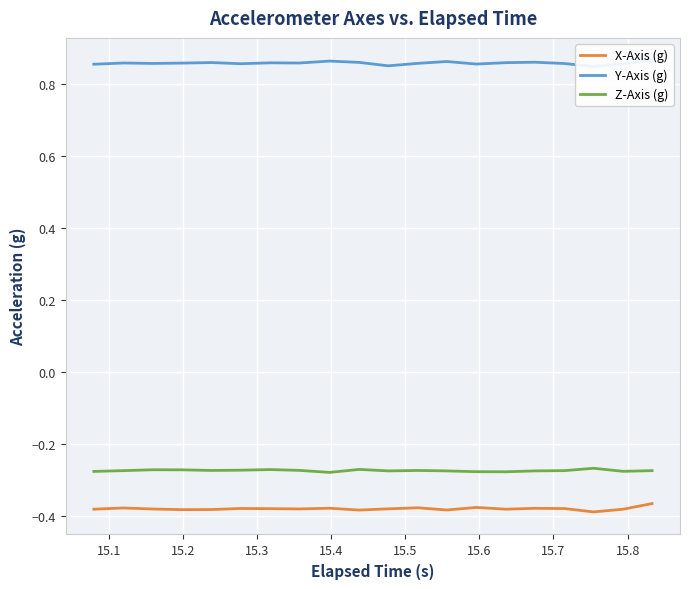

Which series has the largest total across all categories?

Y-Axis (g)